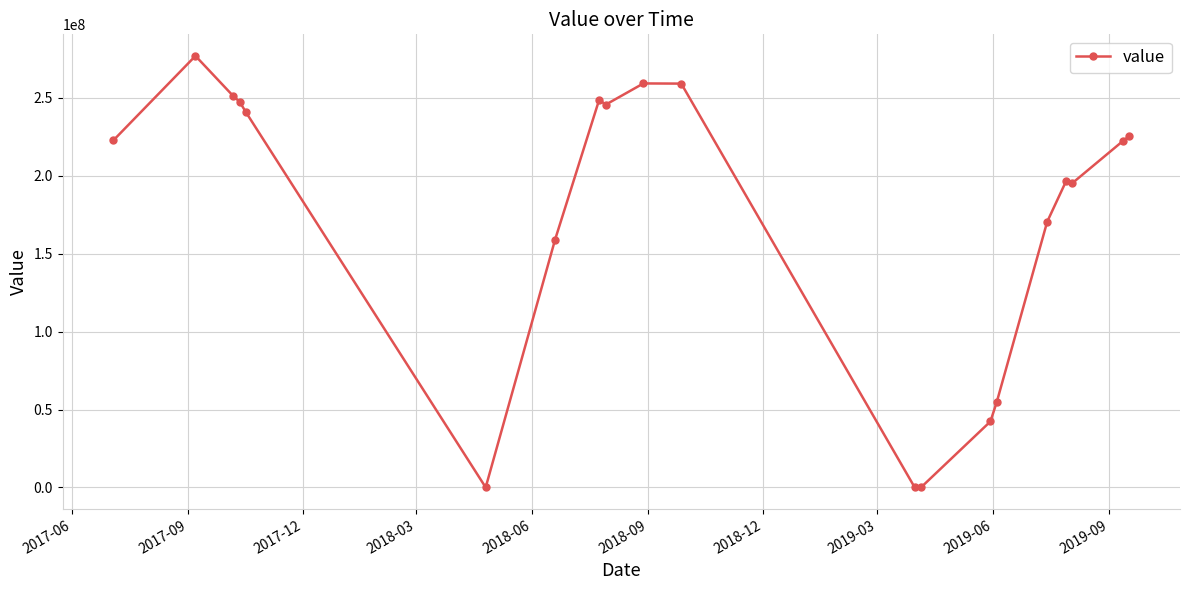

What is the difference between the maximum and minimum values?

276975096.4